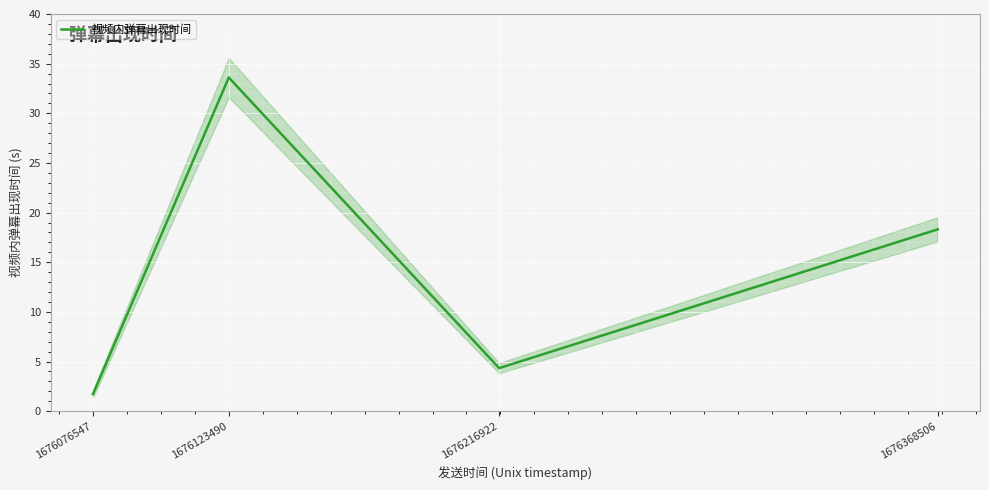

Which has a higher value, 1676368506 or 1676076547?

1676368506